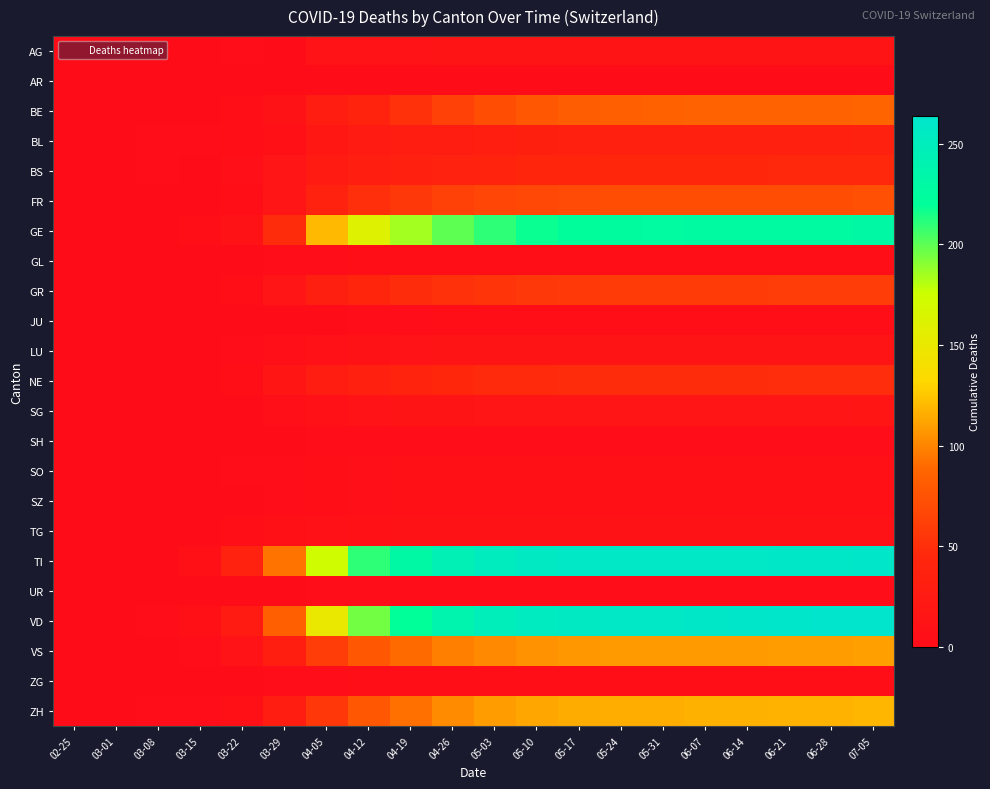

Between 06-07 and 07-05, which is larger?

07-05